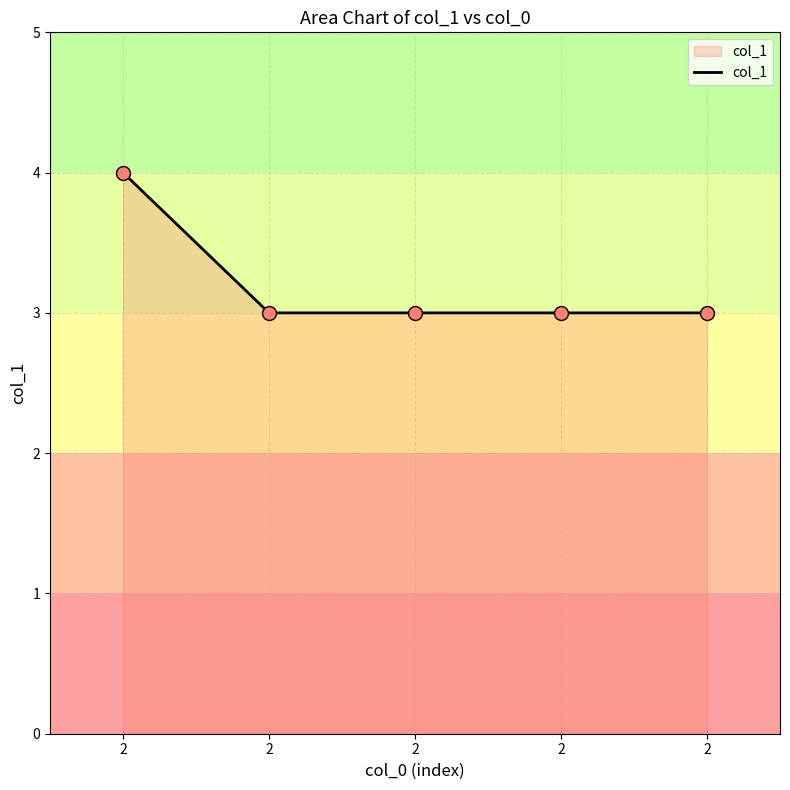

Count the number of categories in the chart.

5